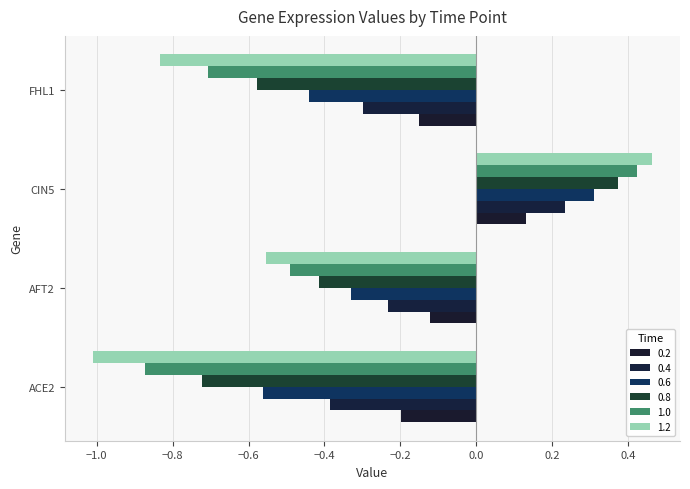

How many values in the 1.2 series are below 0?

3